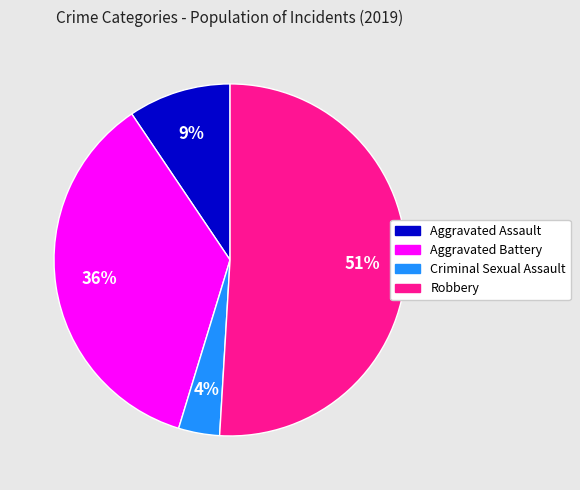

Between Robbery and Aggravated Assault, which is larger?

Robbery